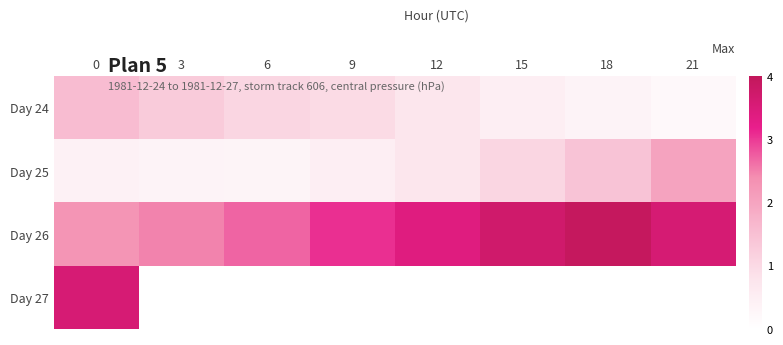

Between 15 and 21, which series saw the biggest shift?

Day 25